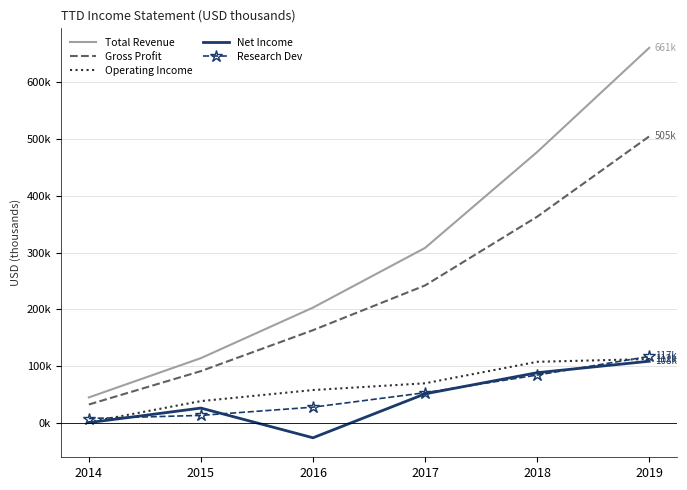

Between 2017 and 2015, which is larger?

2017